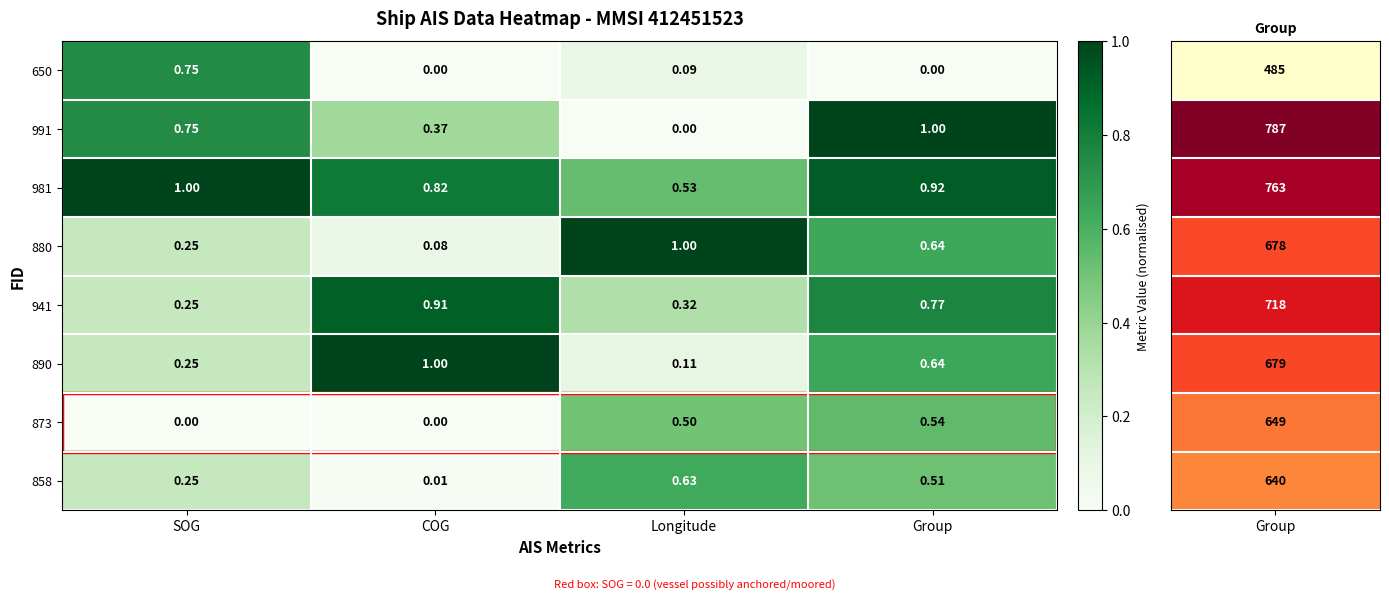

At which label does 981 reach its minimum?

Longitude